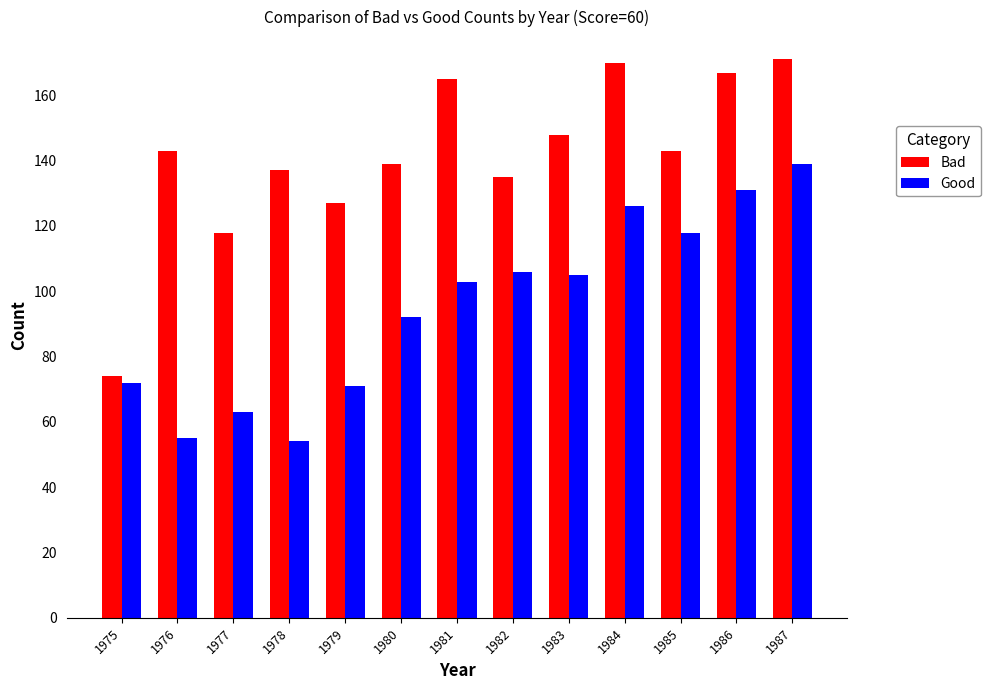

Is the value of Good at 1984 greater than the value of Bad at 1981?

No